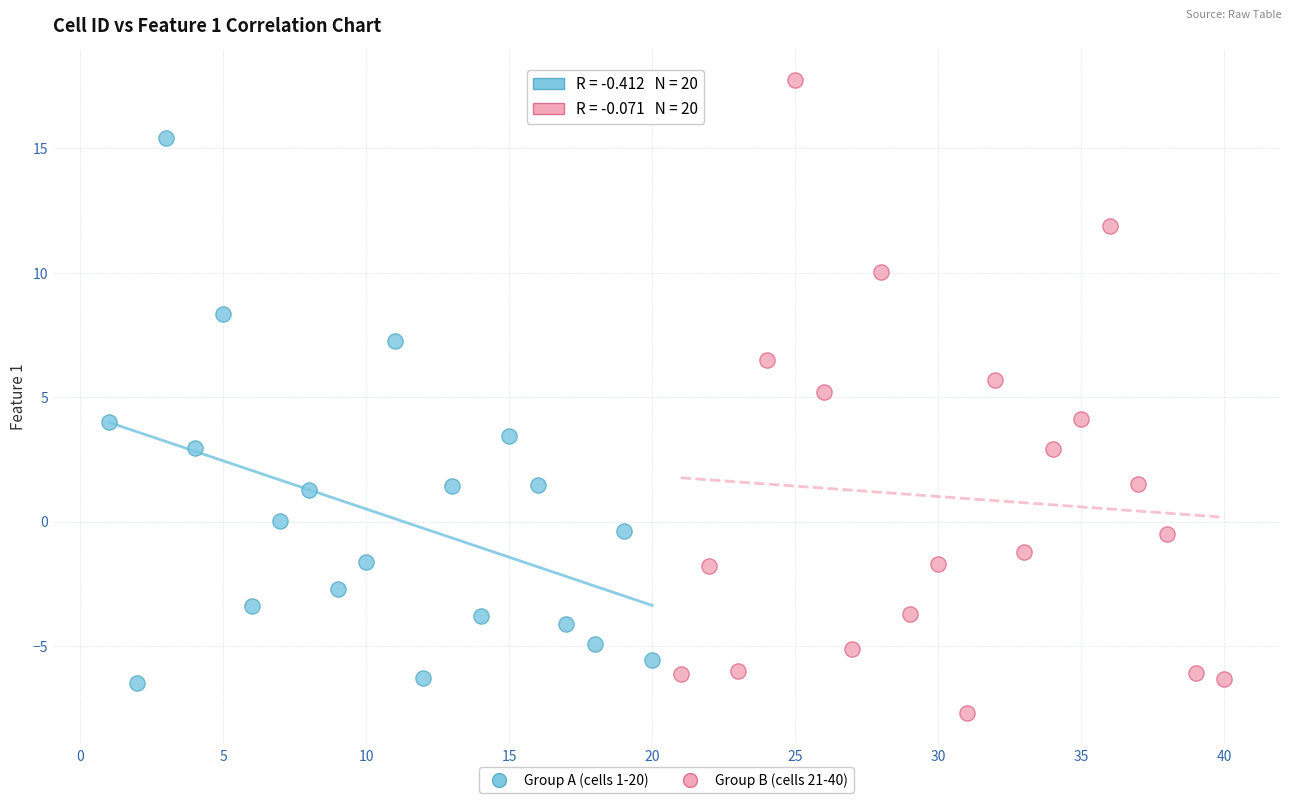

Which series reaches the minimum Y coordinate?

Group B (cells 21-40)